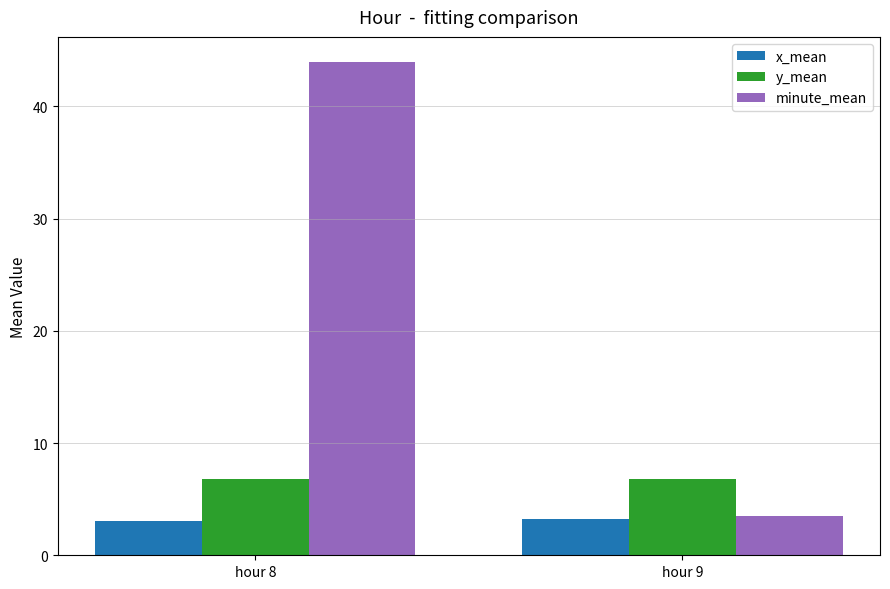

At which category is the sum across all series the highest?

hour 8